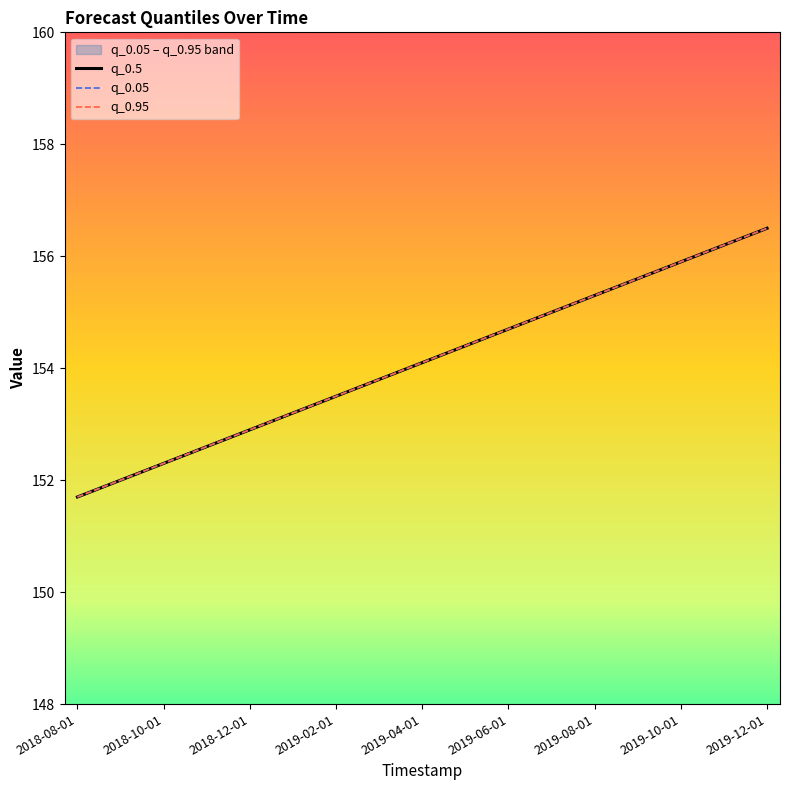

Is it true that q_0.95 equals 238.4 at 2018-12-01?

False